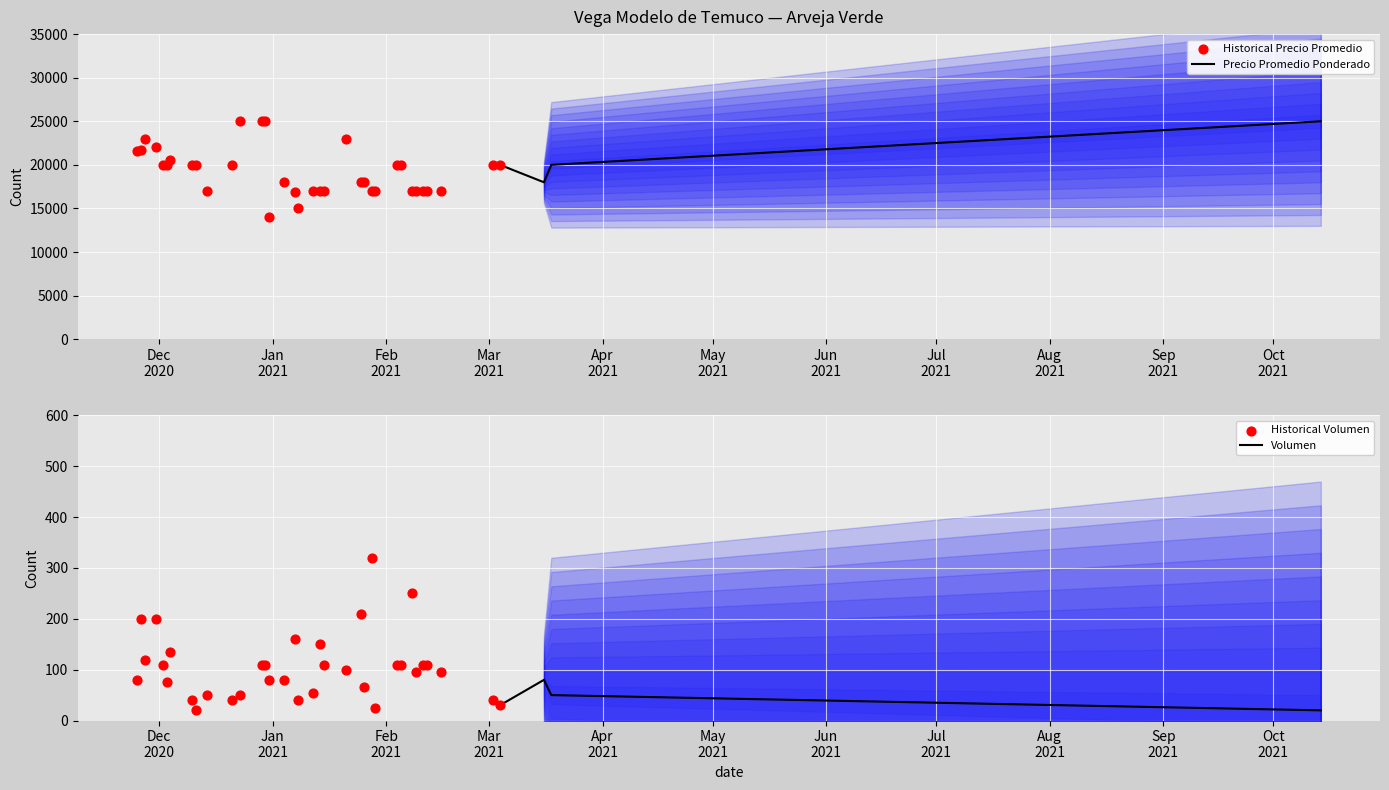

At how many categories does at least one series exceed 15357?

36